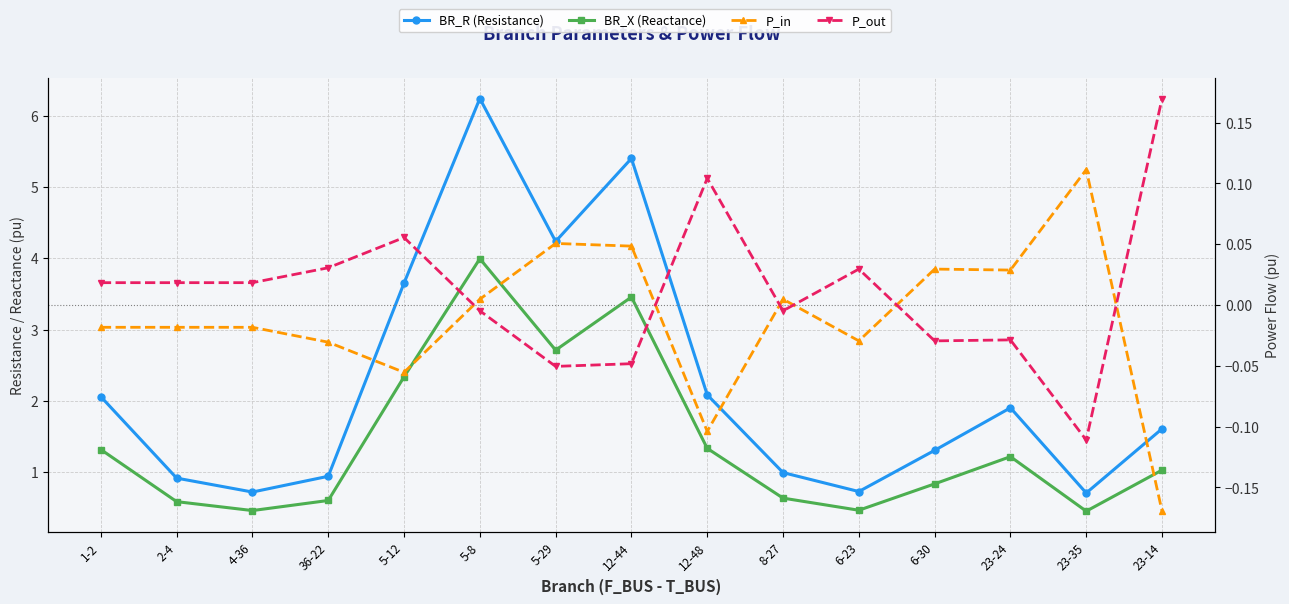

What is the difference between the BR_R (Resistance) values at 5-29 and 12-48?

2.2